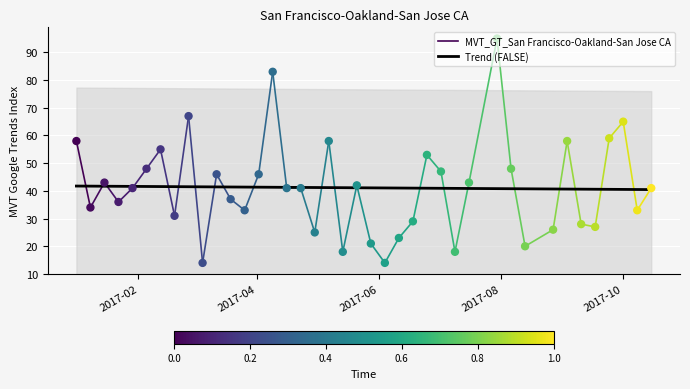

What is the change in value from 2017-03-26 to 2017-04-09?

+50